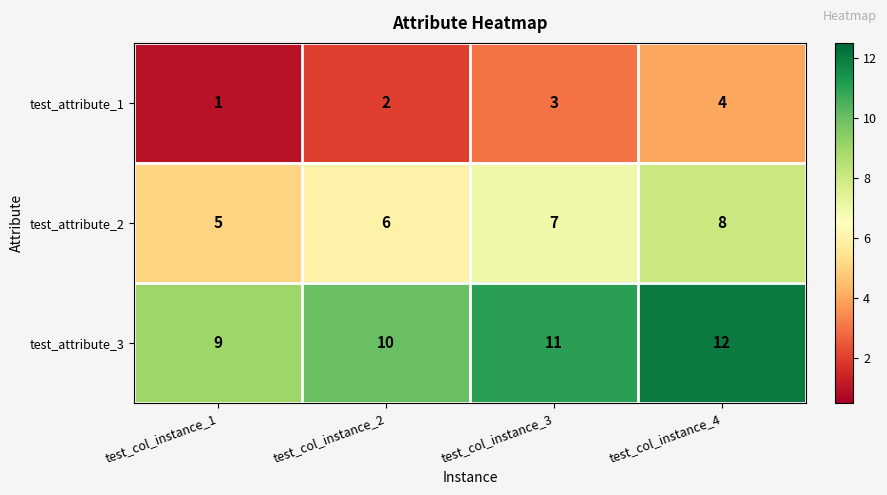

Rank the series by their average value, from lowest to highest.

test_attribute_1, test_attribute_2, test_attribute_3